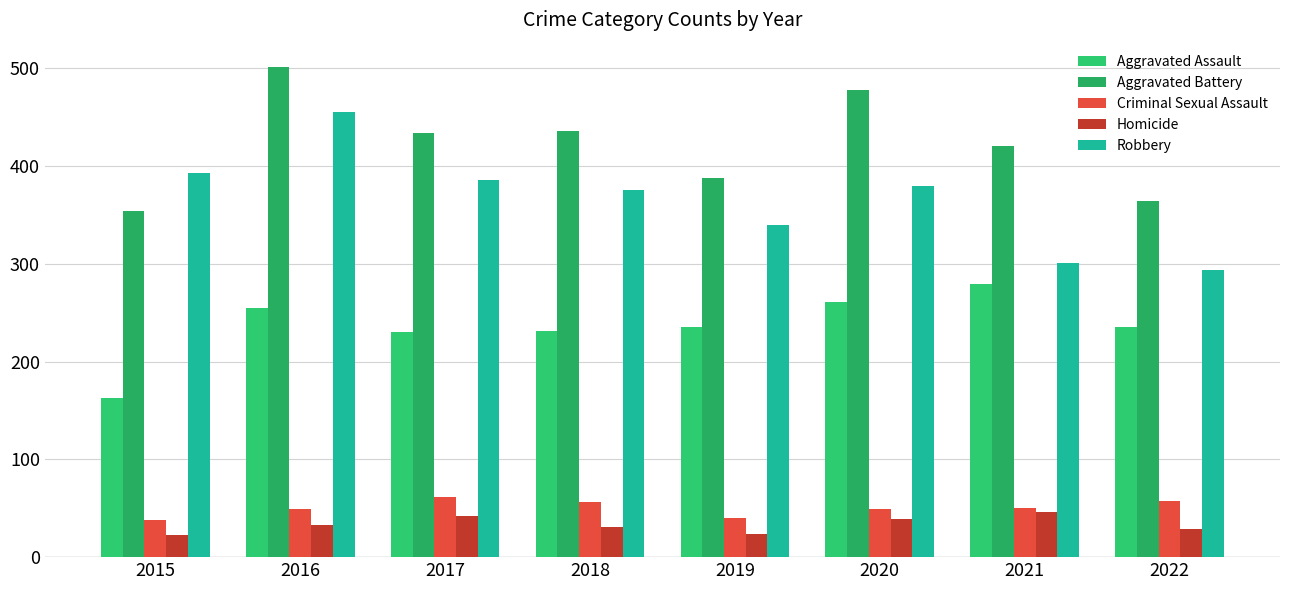

How many bars are there in each group?

5